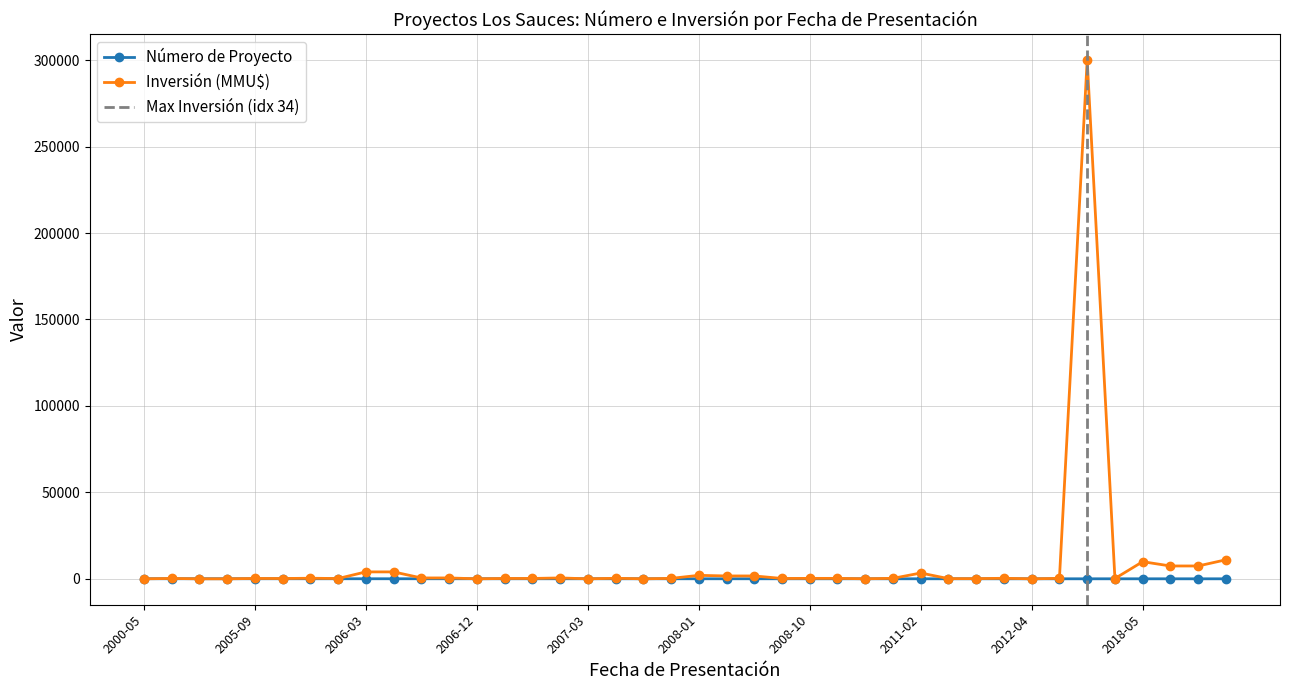

Where do Inversión (MMU$) and Número de Proyecto first cross each other?

2000-05 and 2000-06